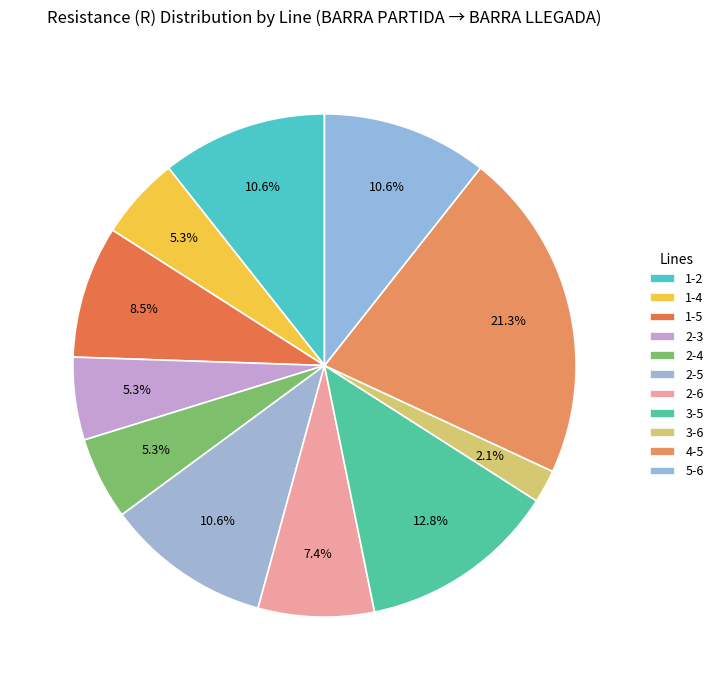

How many segments does this pie chart have?

11